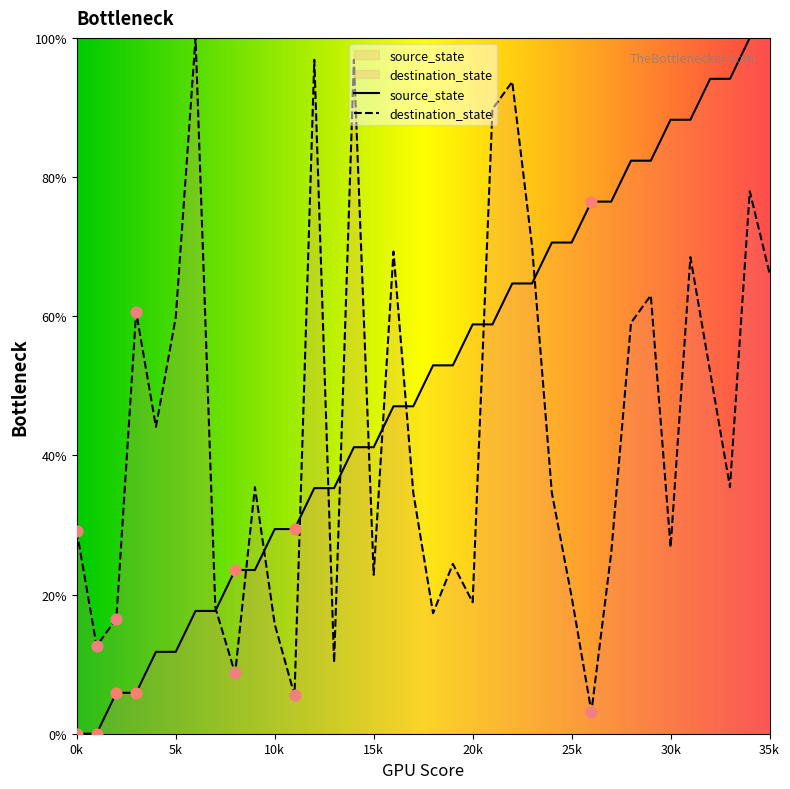

What is the total value across all series at 35k?

166.1